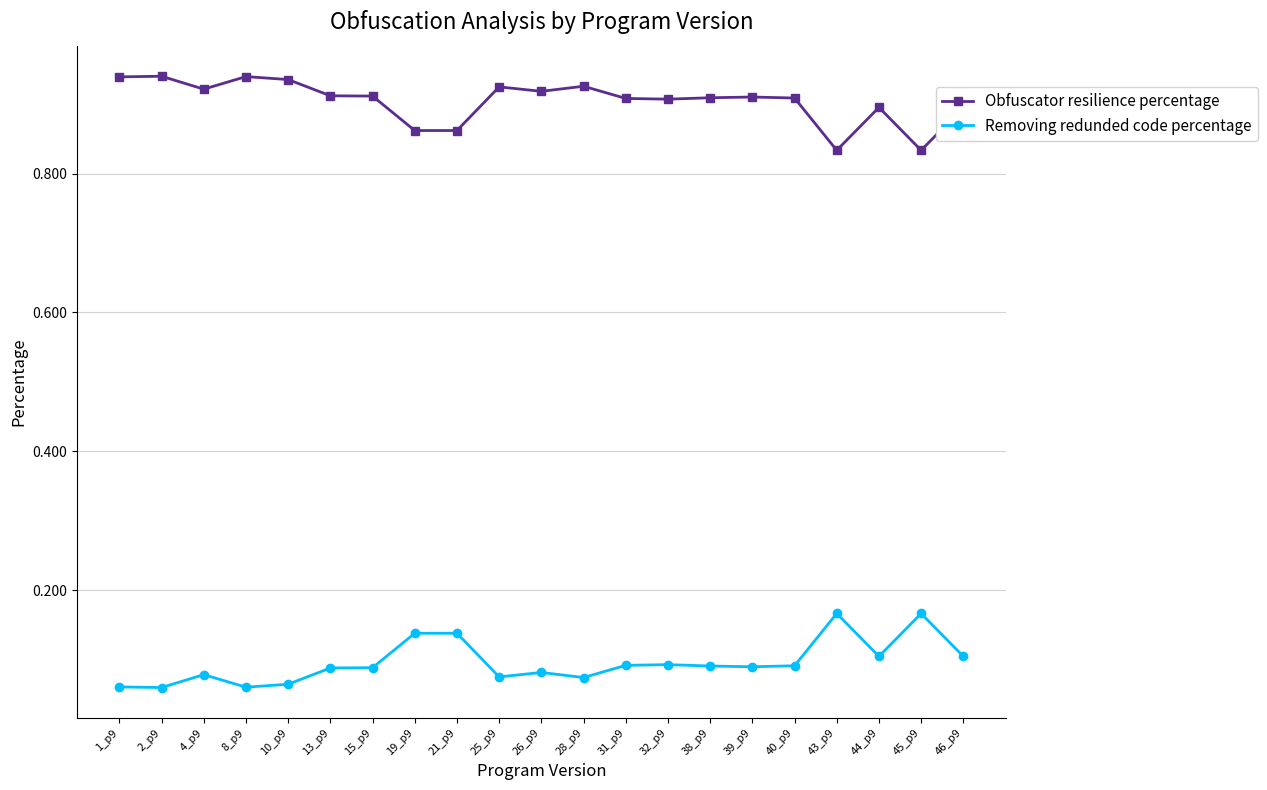

Is it true that Obfuscator resilience percentage equals 1.2 at 21_p9?

False